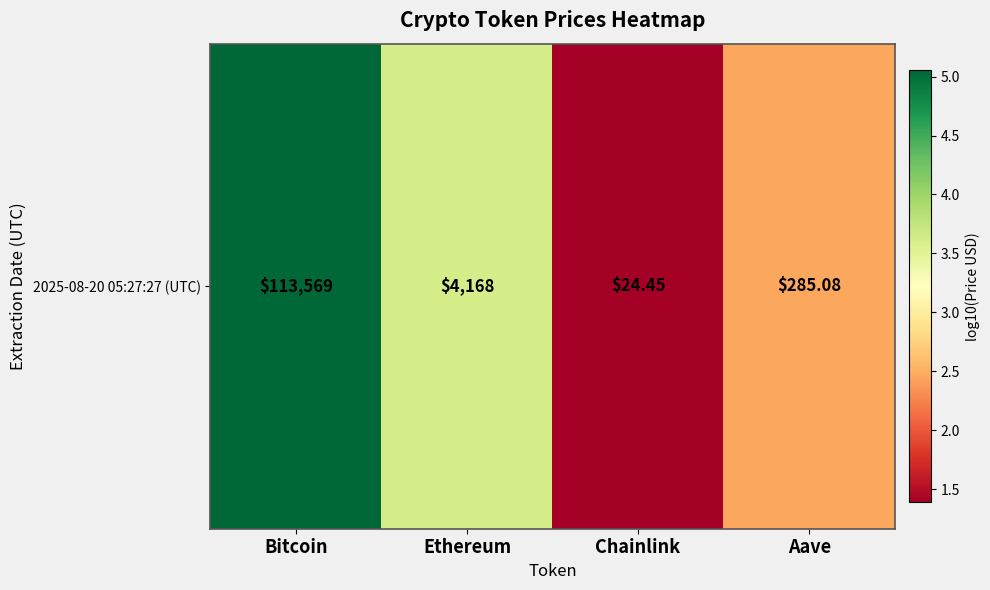

Rank the categories by value from highest to lowest.

Bitcoin, Ethereum, Aave, Chainlink